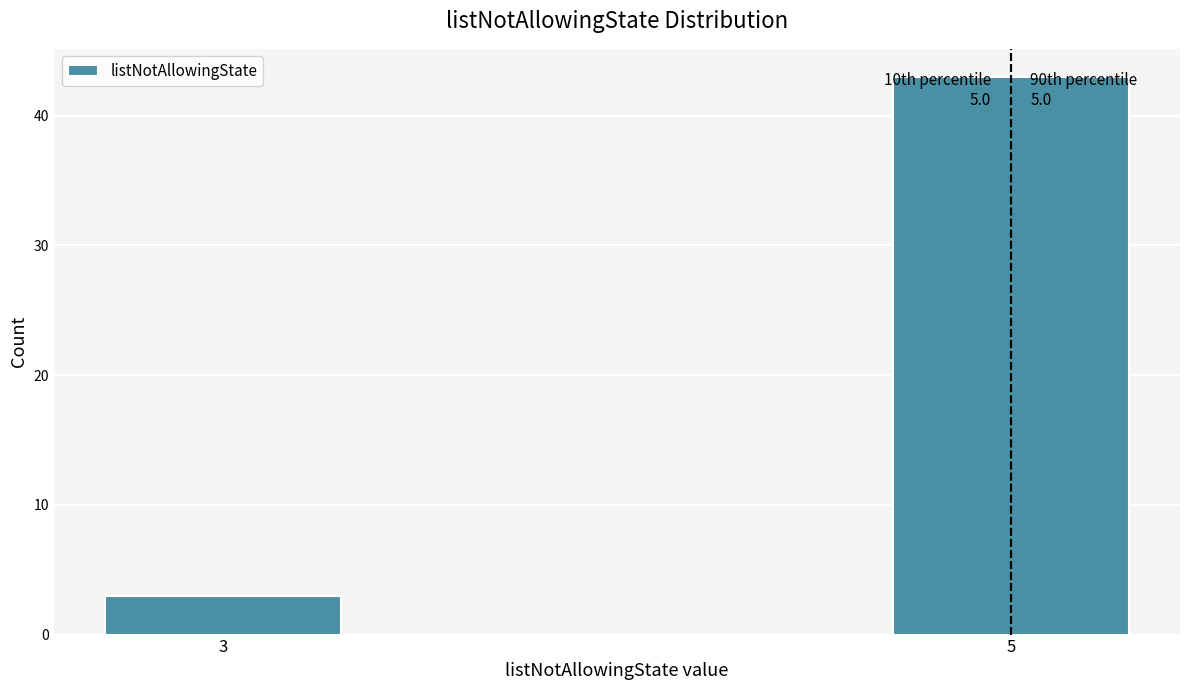

Reading left to right, transcribe all the data shown in this chart.

3	43